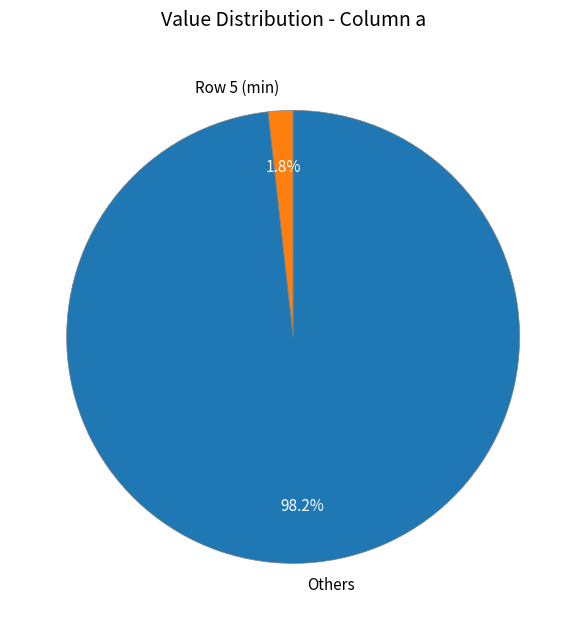

How many slices are in this pie chart?

2